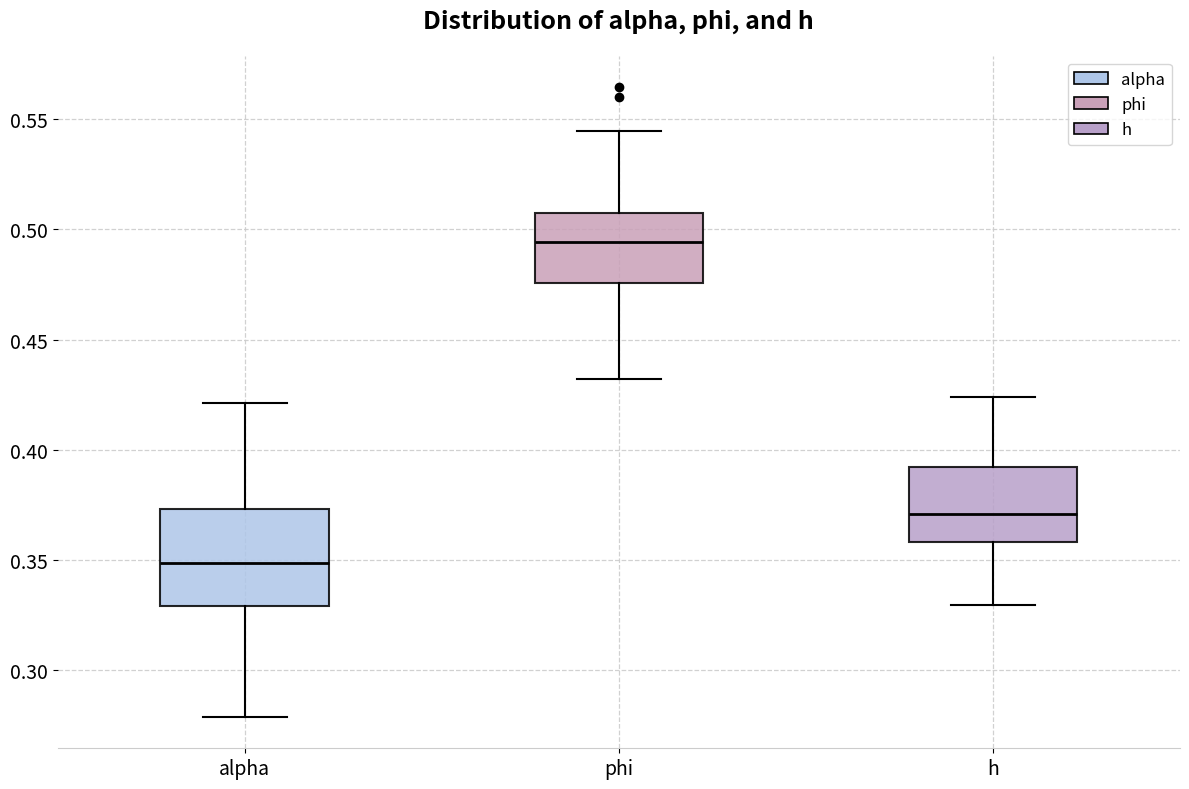

Which box is the tallest, from its lower edge to its upper edge?

alpha